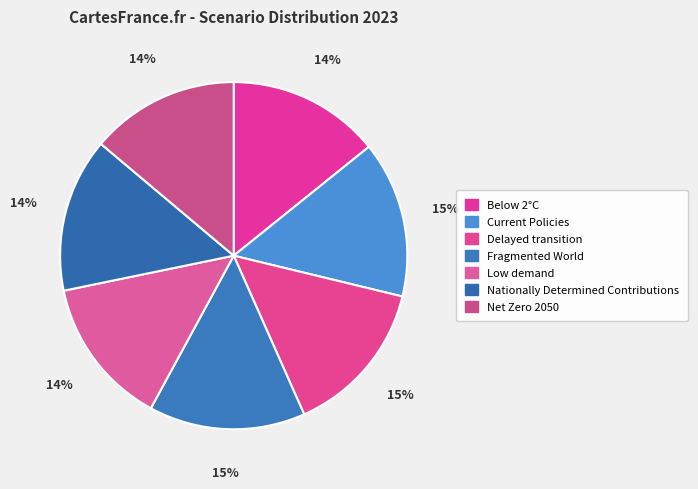

To the nearest percent, what is the difference between the largest and smallest slice percentages?

1%